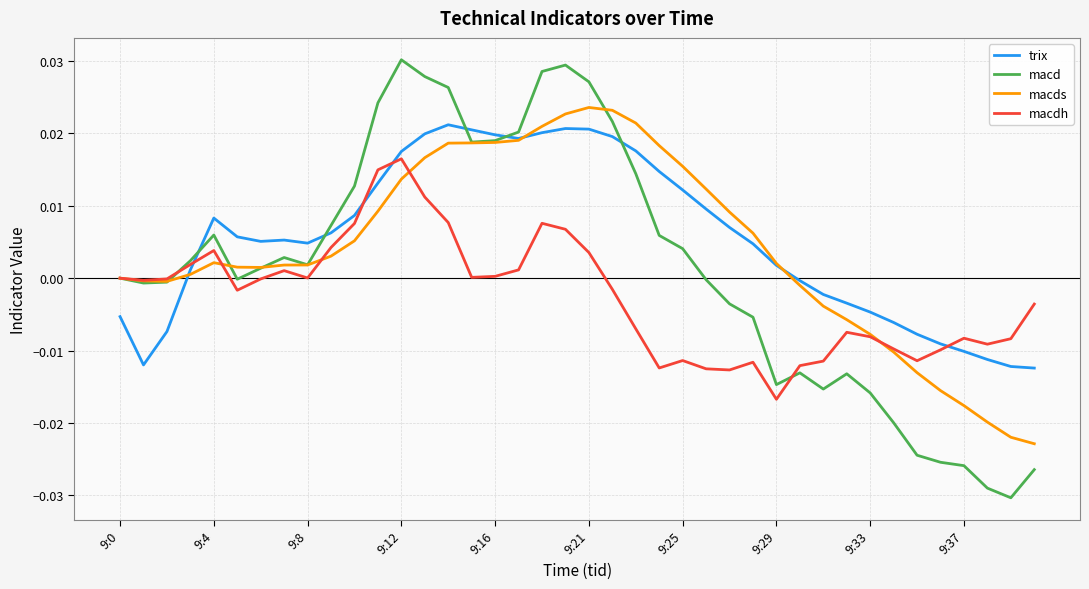

True or false: trix and macd cross at least once.

True